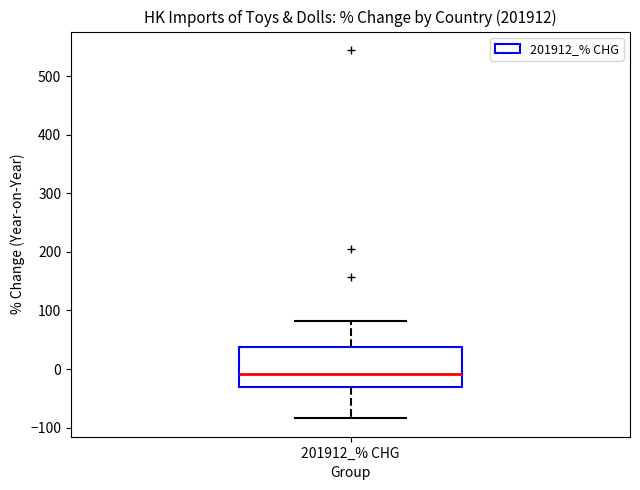

Where does the upper whisker of the box for 201912_% CHG end on the y-axis? The values are not printed on the chart, so give them approximately, as read against the axis.

80